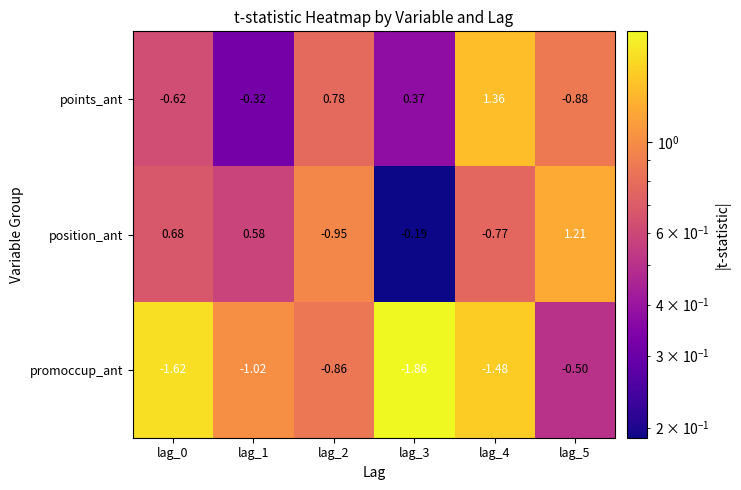

List the series in order of their peak value, lowest first.

promoccup_ant, position_ant, points_ant